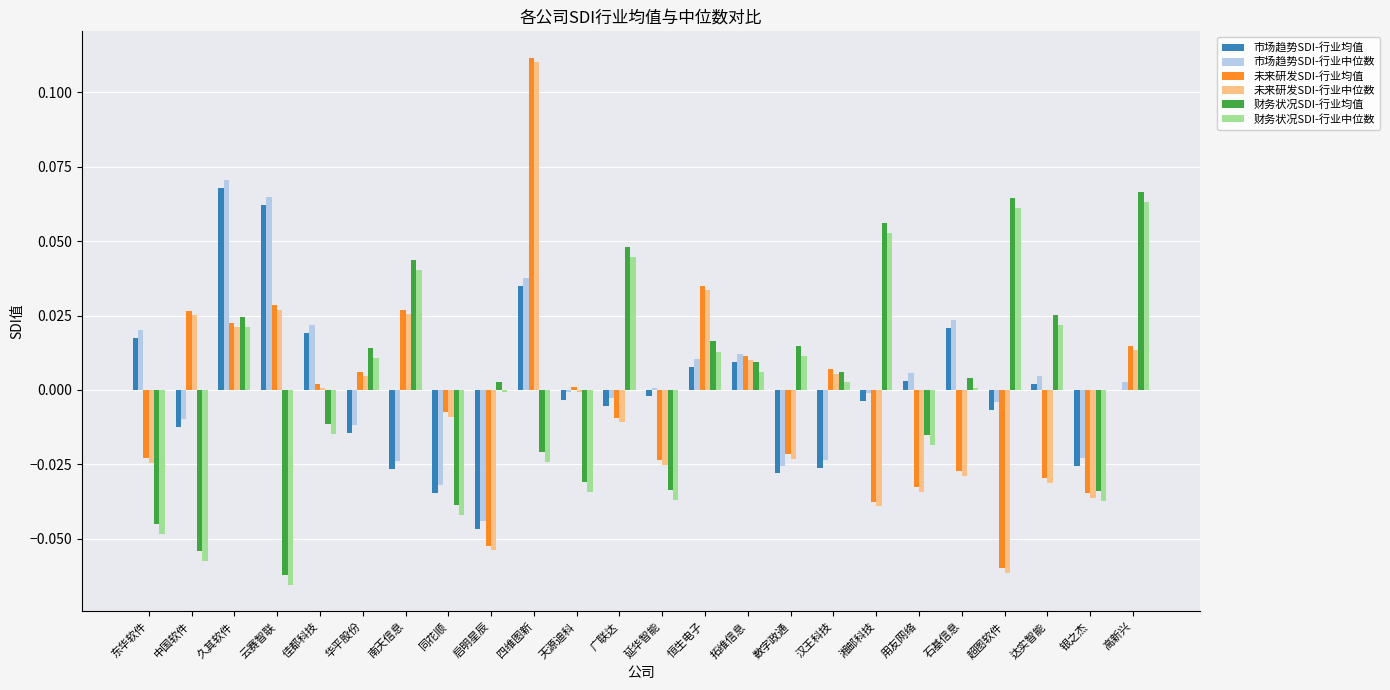

At which category is the sum across all series the highest?

四维图新